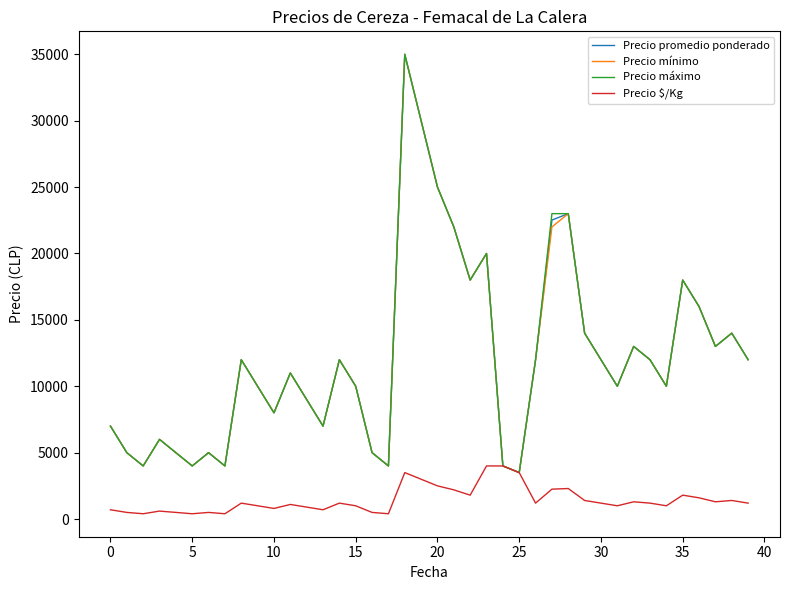

What is the maximum value shown in the chart?

35000